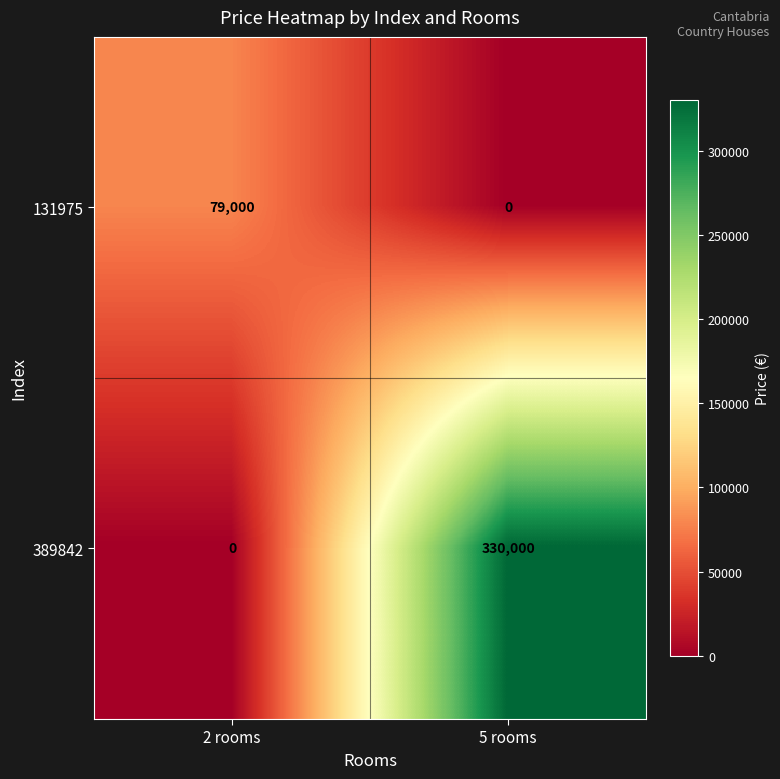

How many categories are shown in the chart?

2